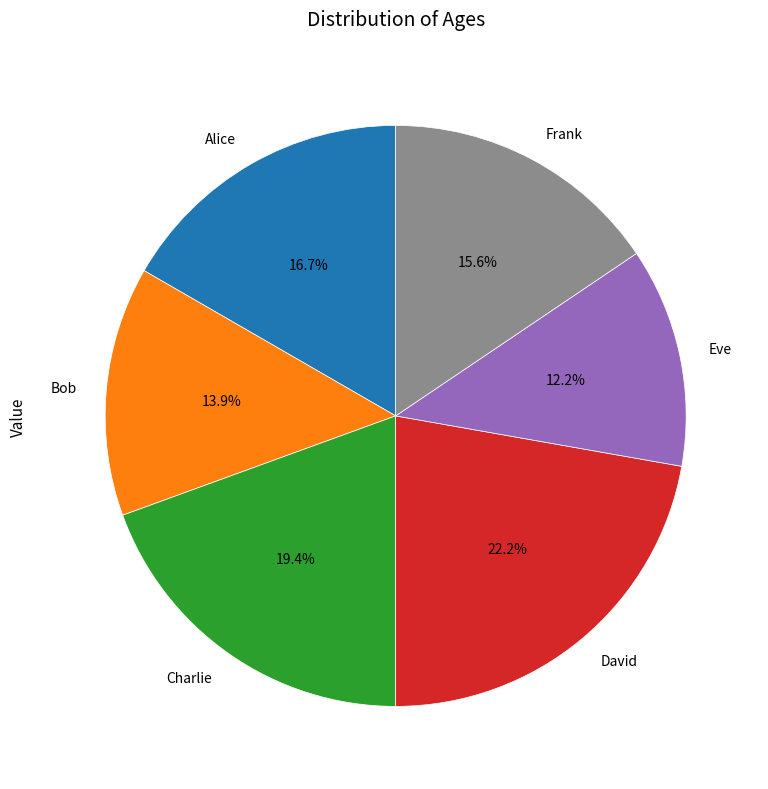

What is the ratio of the value at David to the value at Charlie?

1.1